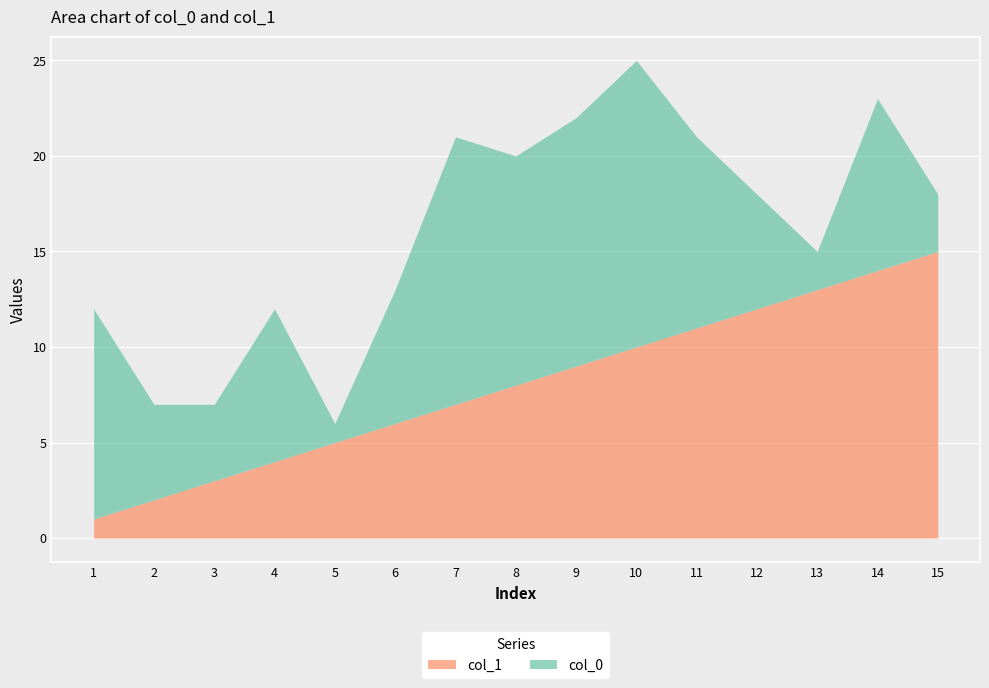

Does the chart display data point markers on the line(s)?

No